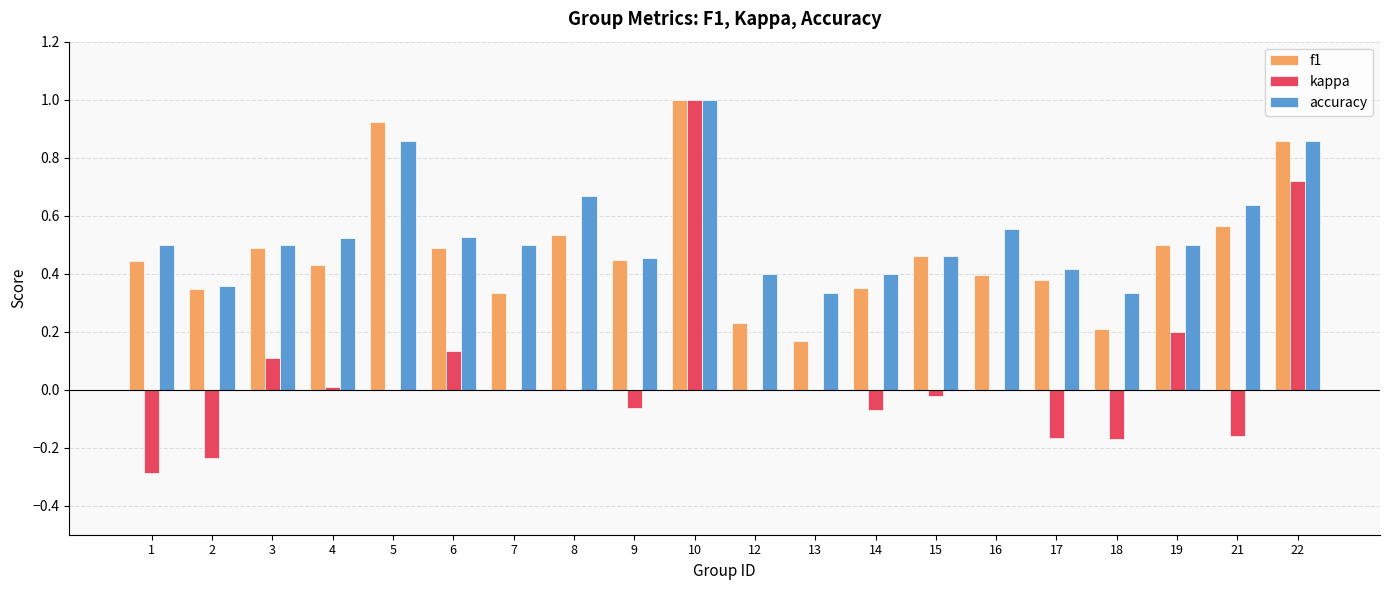

Which series changed the most between 7 and 10?

kappa